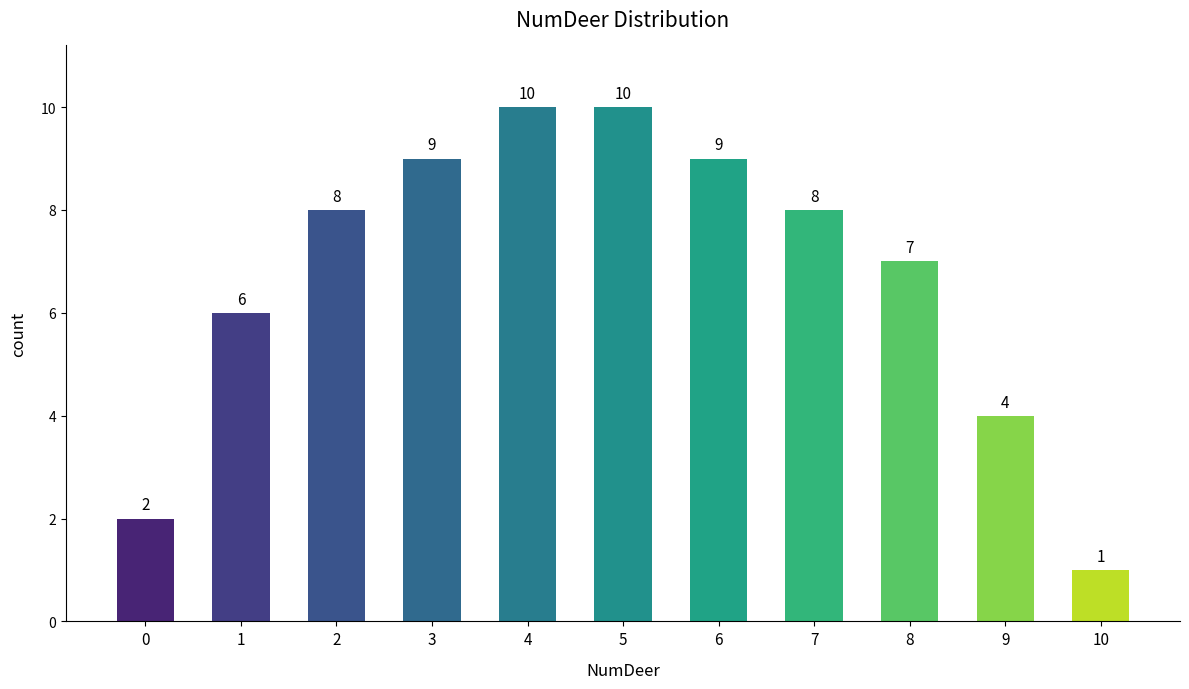

True or false: the data shows 7 at 8.

True